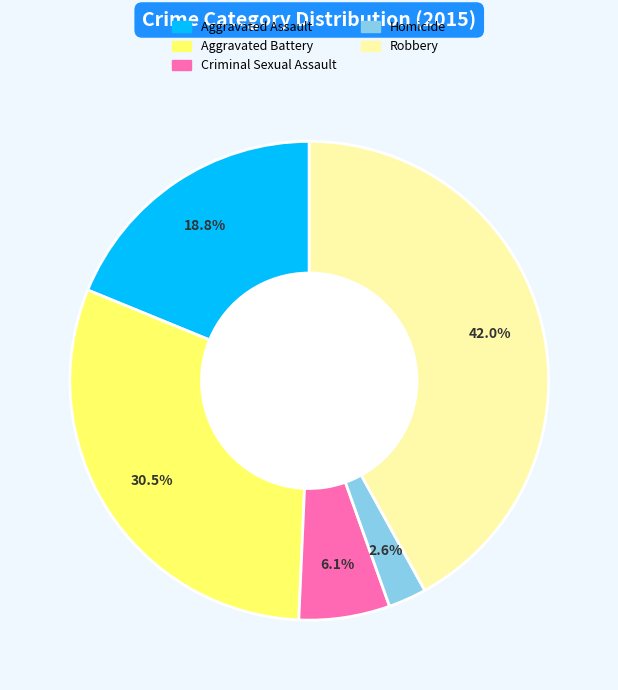

What percentage is NOT represented by Homicide?

97.4%